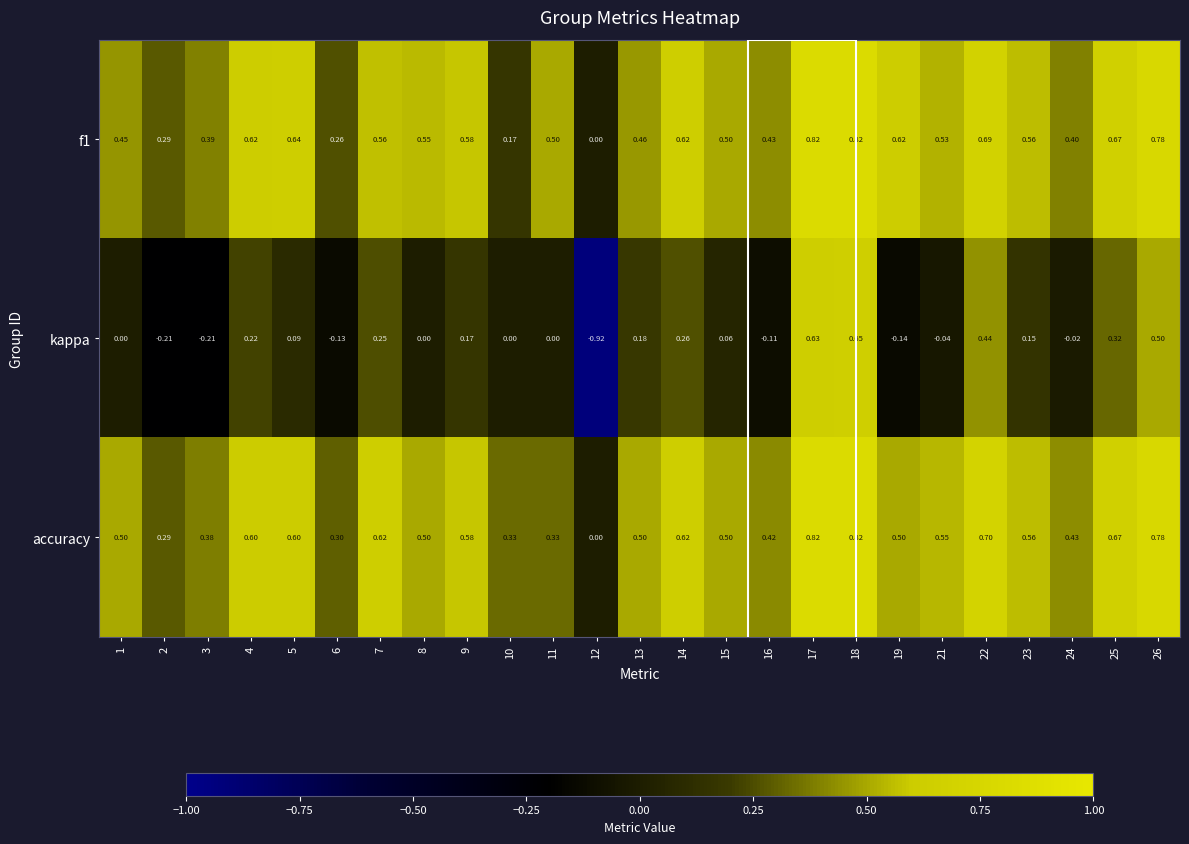

Which series has the widest spread of values?

kappa